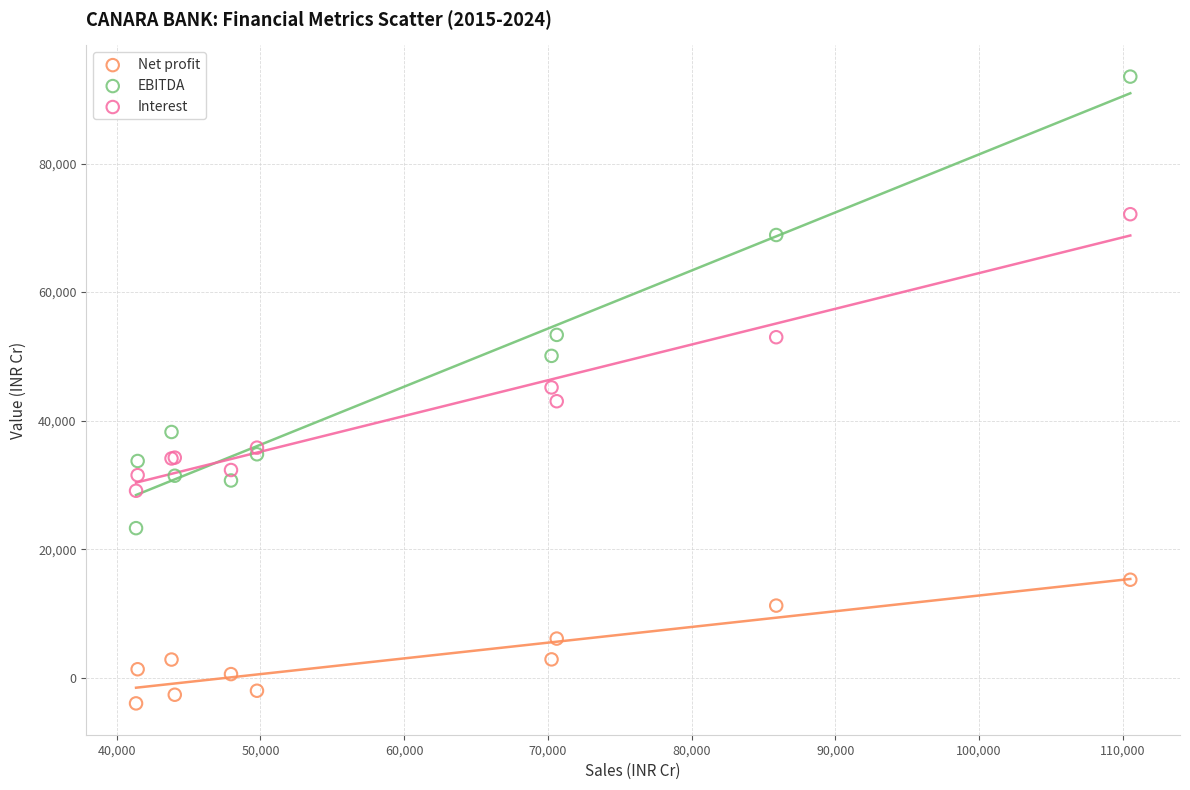

Which series contains the highest Y value?

EBITDA